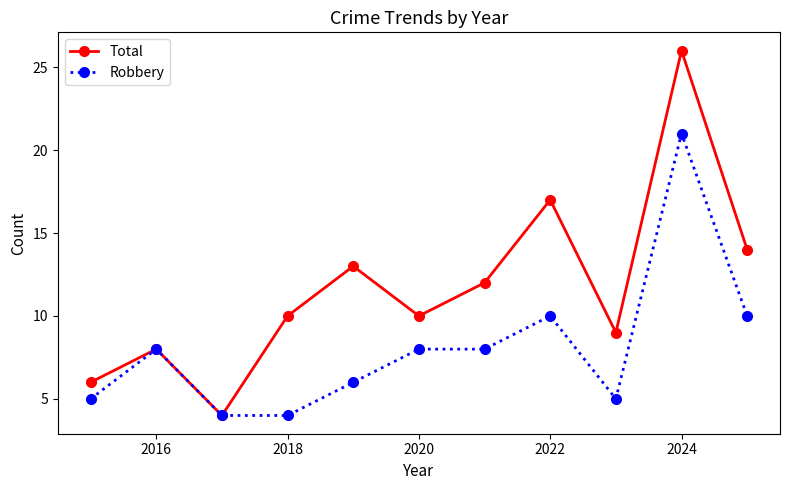

What is the lowest value of the Robbery series?

4